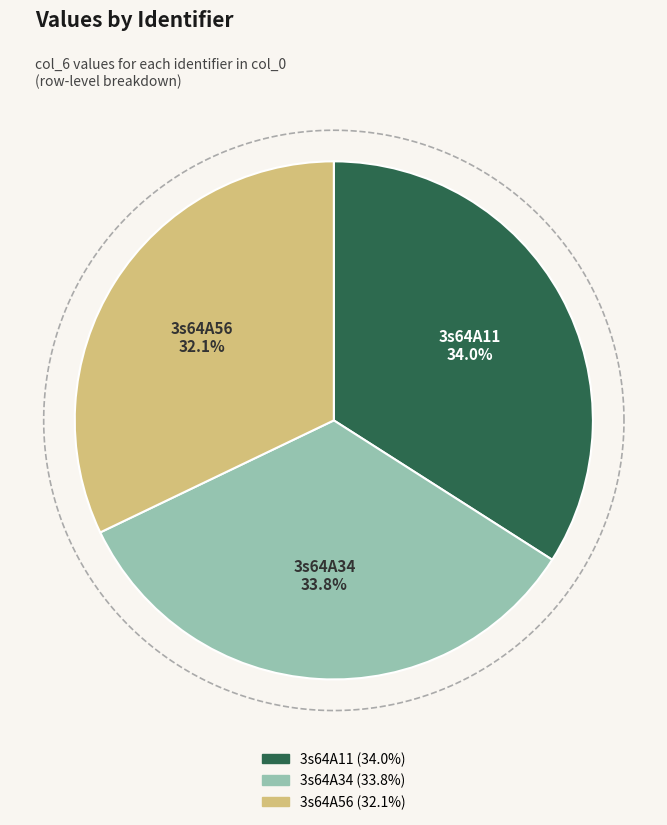

Count the number of slices in the pie.

3